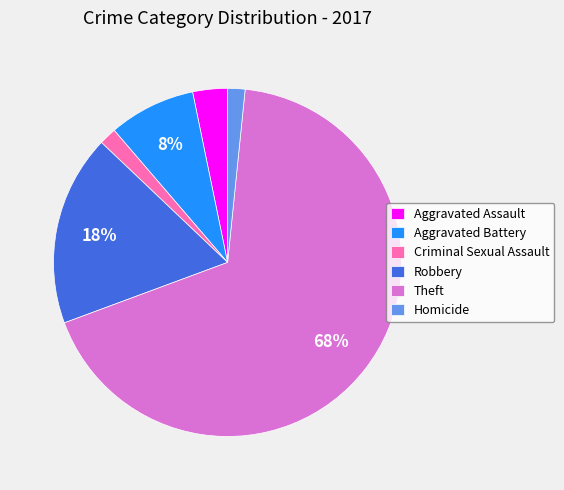

Combined, do Robbery and Criminal Sexual Assault account for over 50%?

No